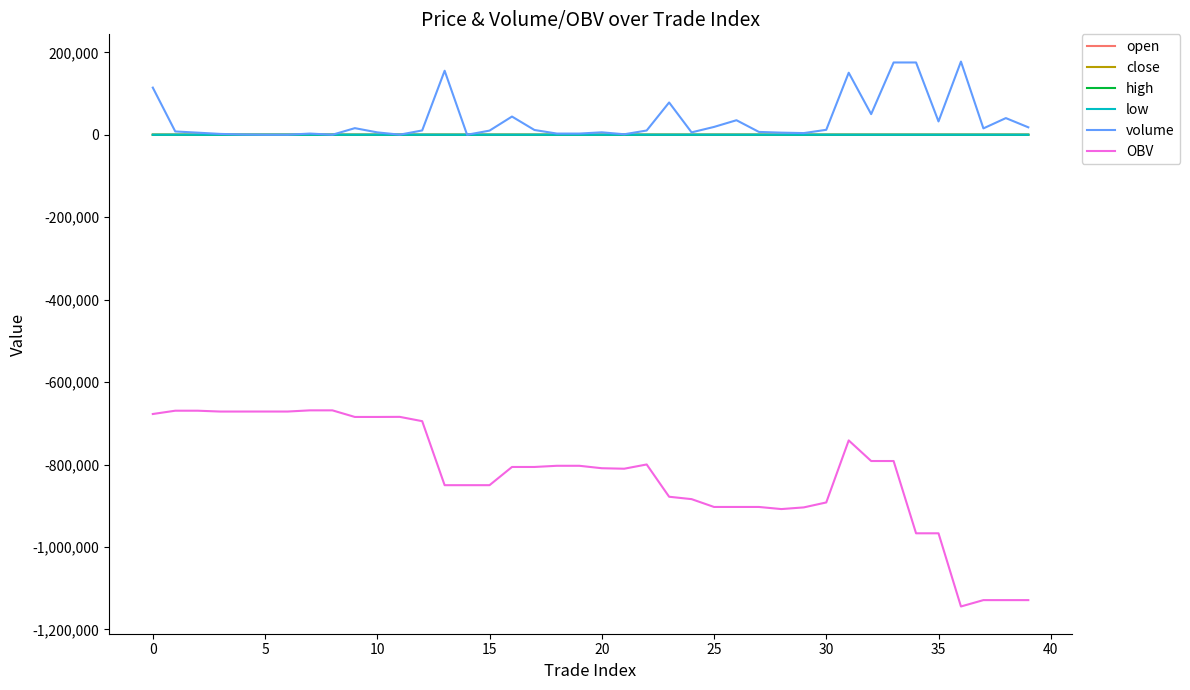

Which series has the largest range (max minus min)?

OBV